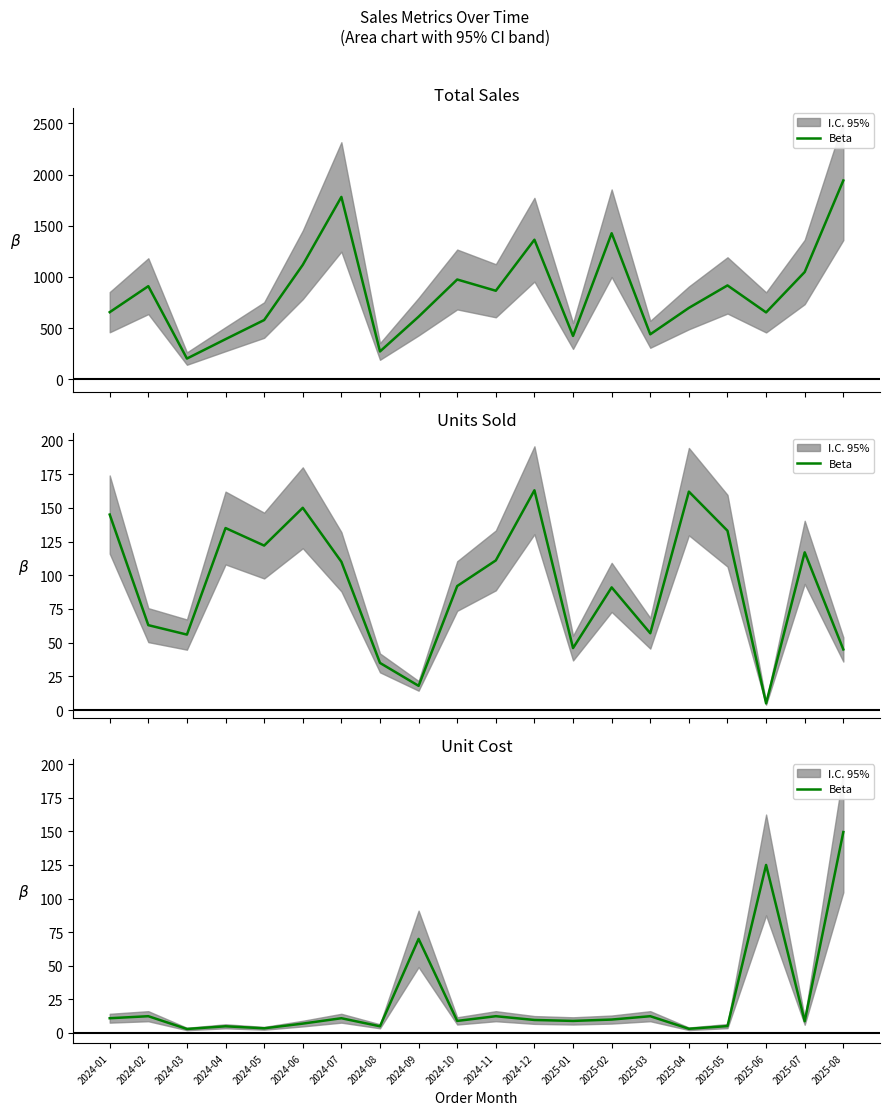

Does the chart display data point markers on the line(s)?

No